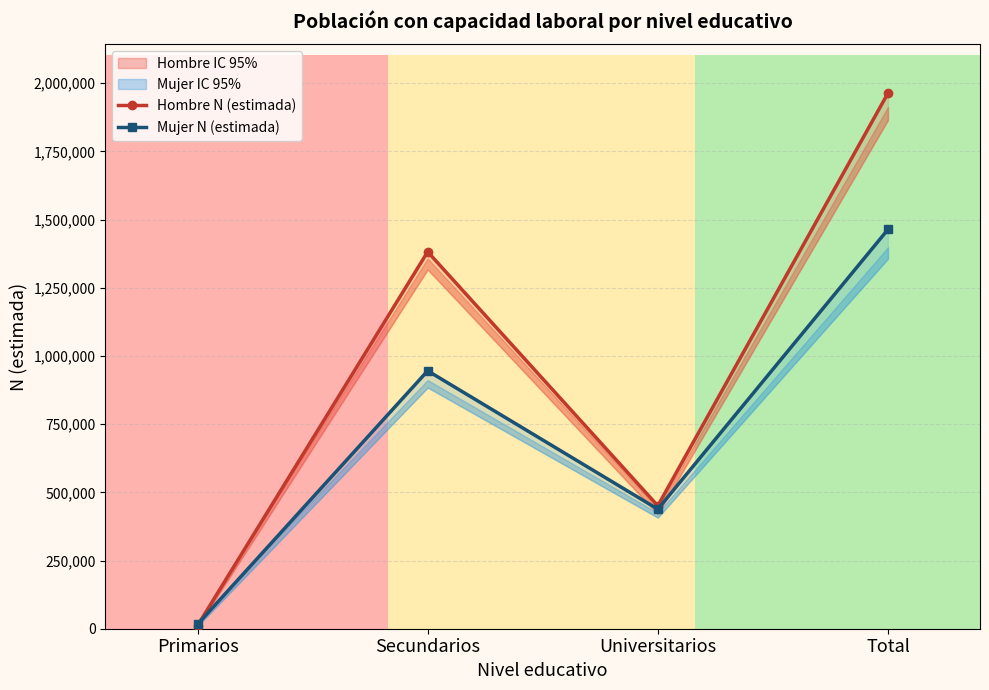

What is the minimum value shown in the chart?

11534